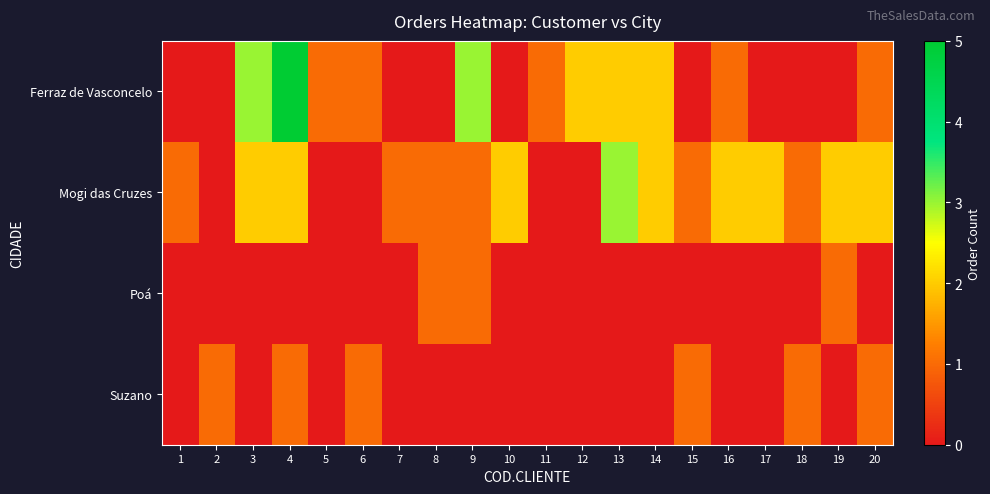

List the series in order of their peak value, lowest first.

Poá, Suzano, Mogi das Cruzes, Ferraz de Vasconcelo